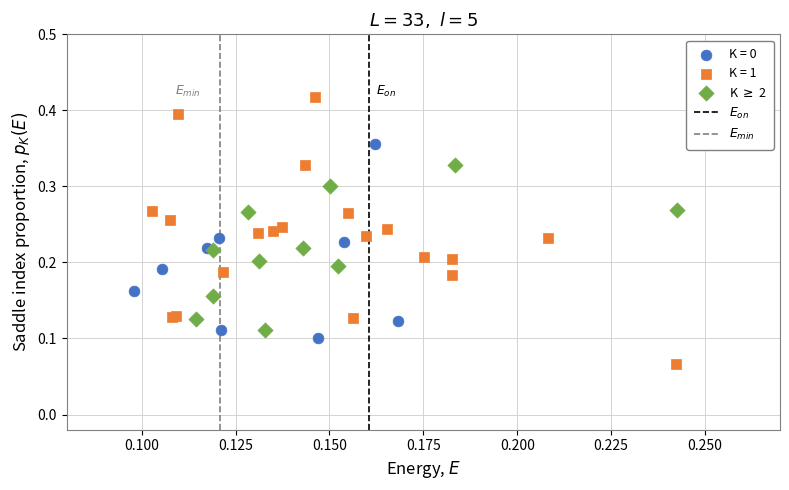

Which series contains the highest Y value?

K = 1